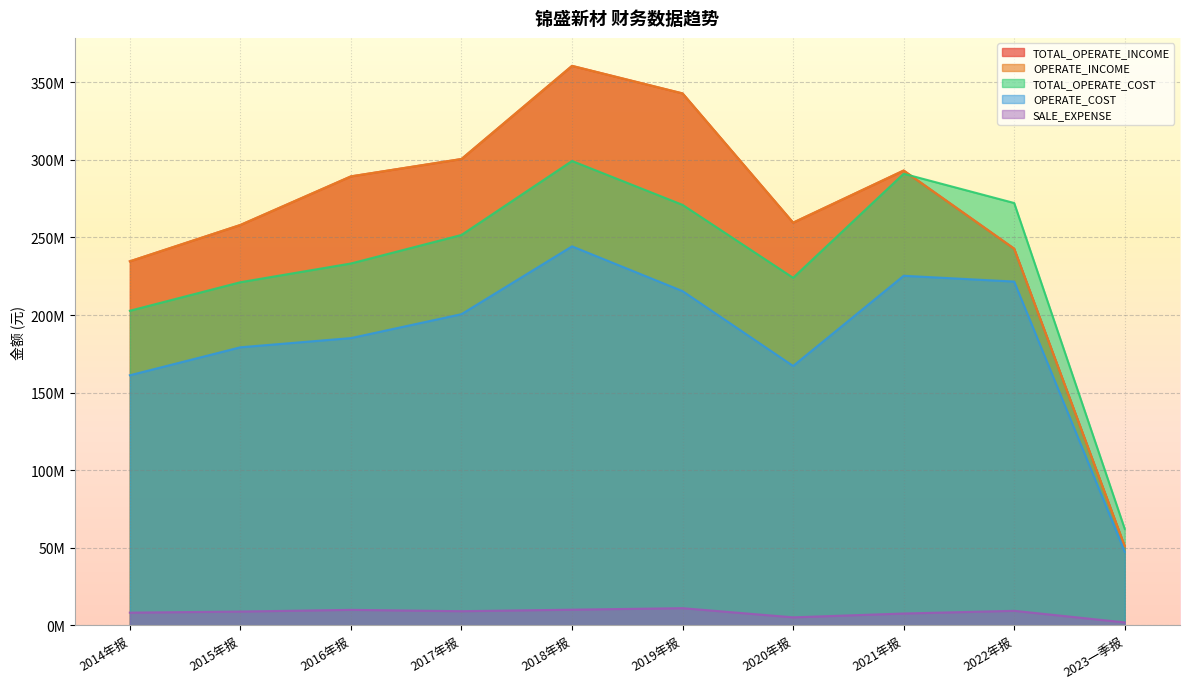

What position from the left is 2022年报?

9